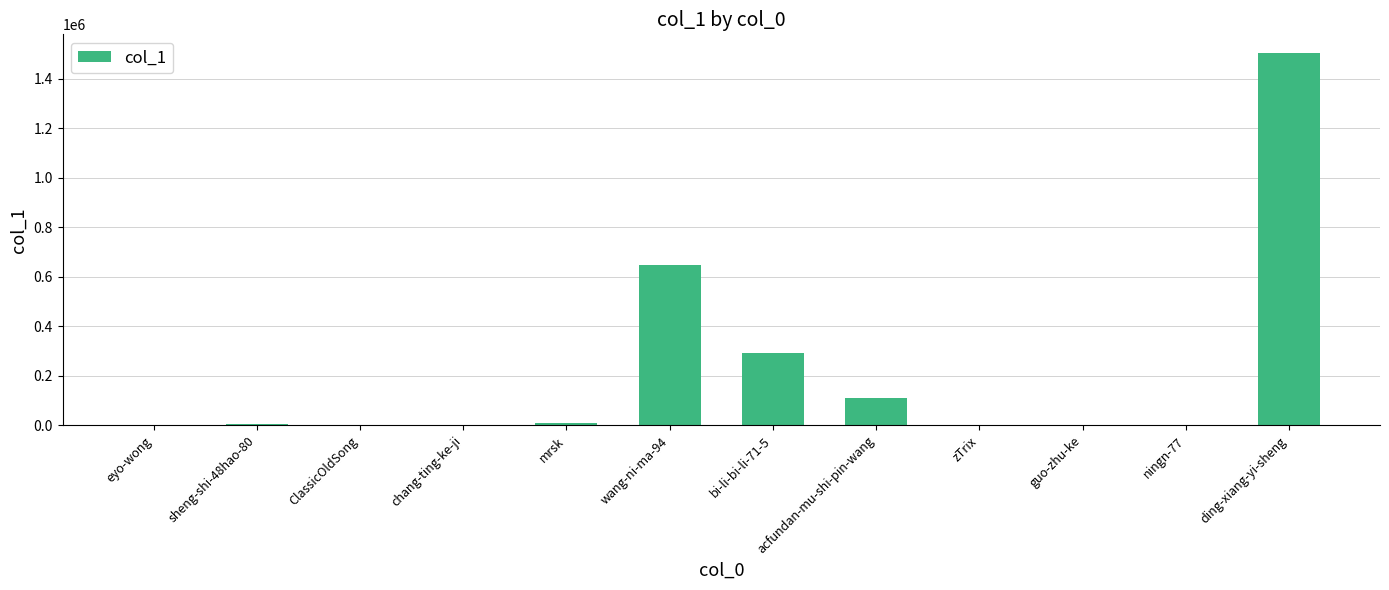

What is the maximum value shown in the chart?

1505128